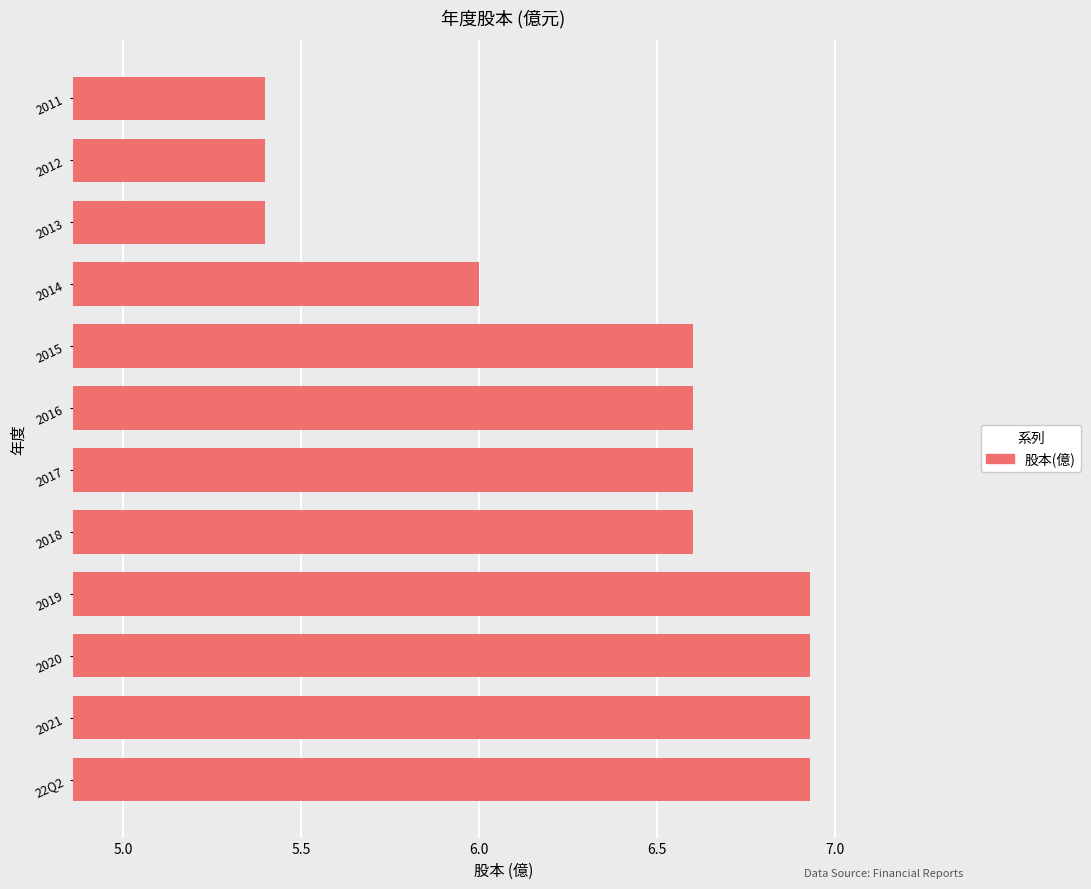

True or false: the data shows 5.4 at 2013.

True